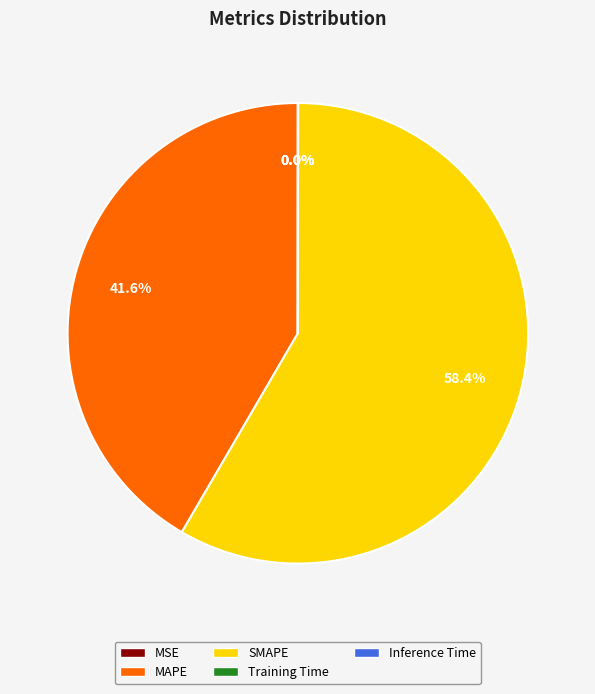

To the nearest percent, what is the difference between the largest and smallest slice percentages?

58%